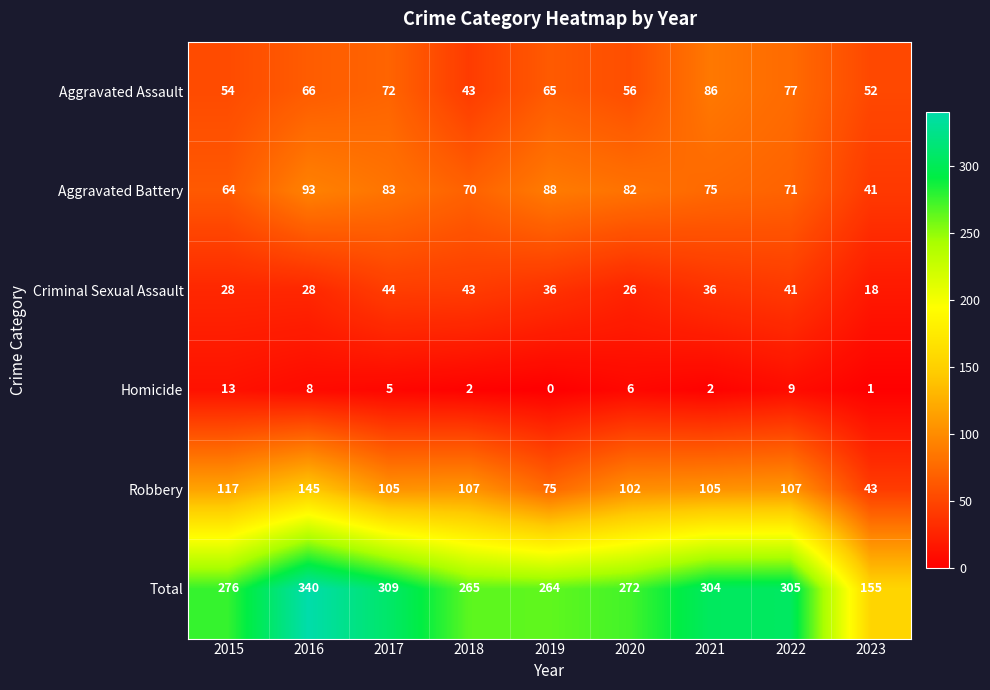

Which series has the largest total across all categories?

Total